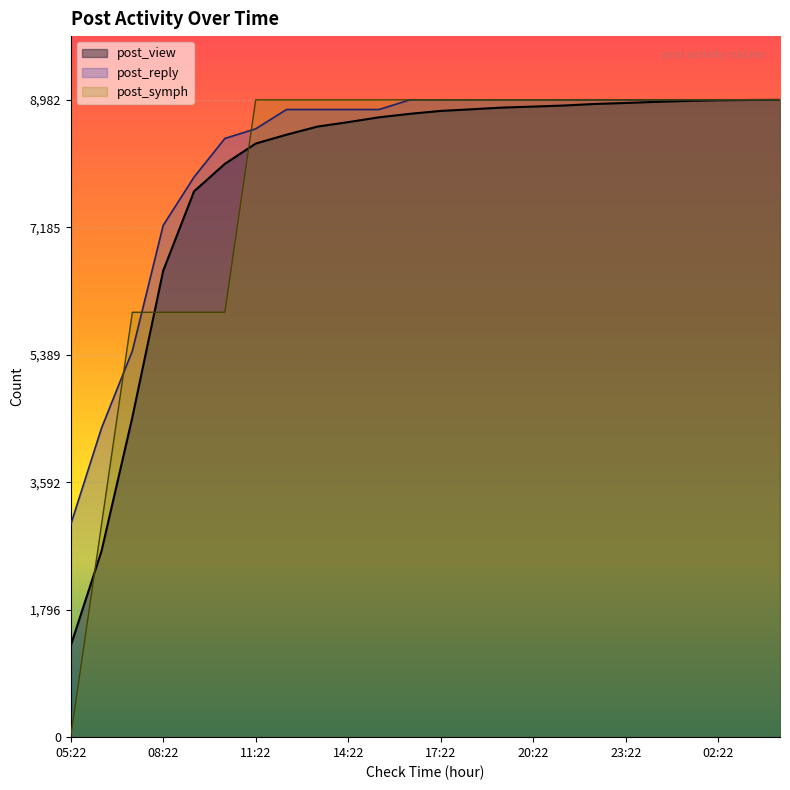

What position from the right is 11:22?

18